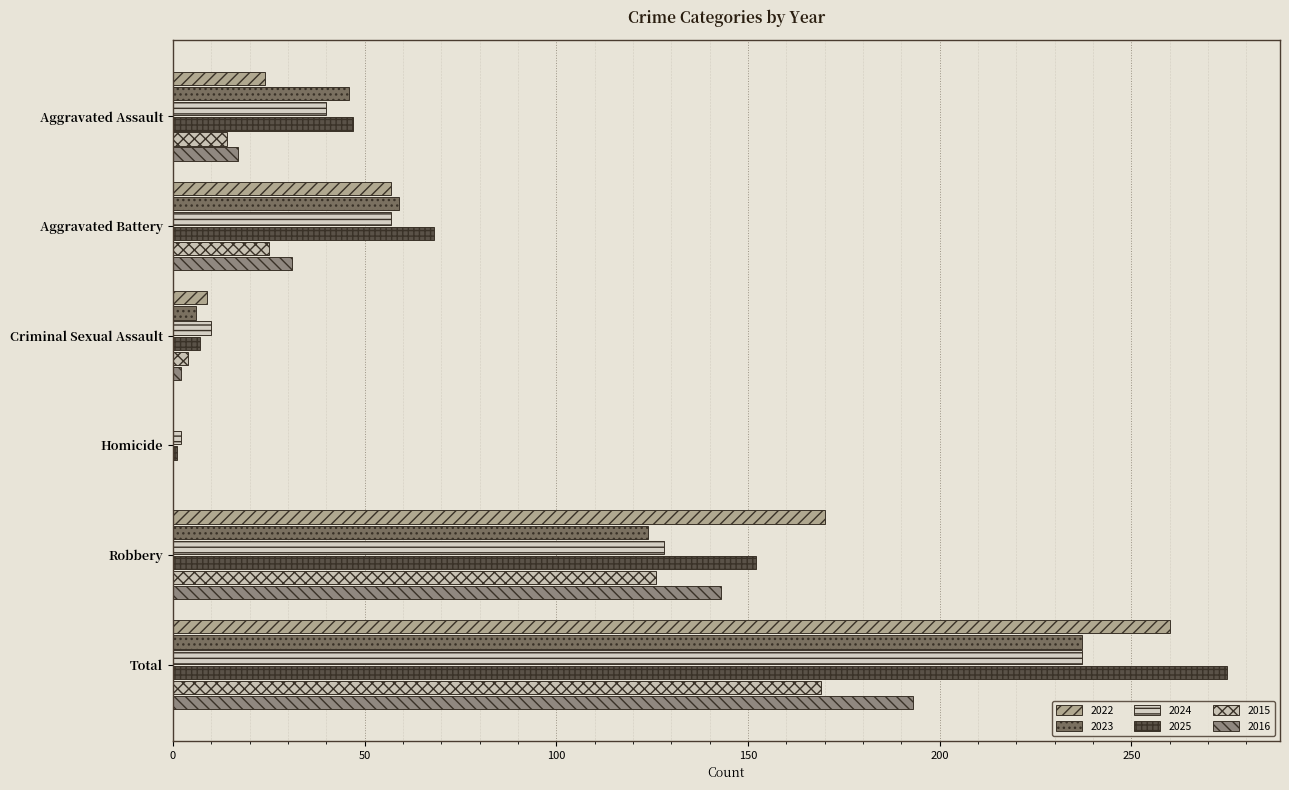

How many values in 2023 are above zero?

5